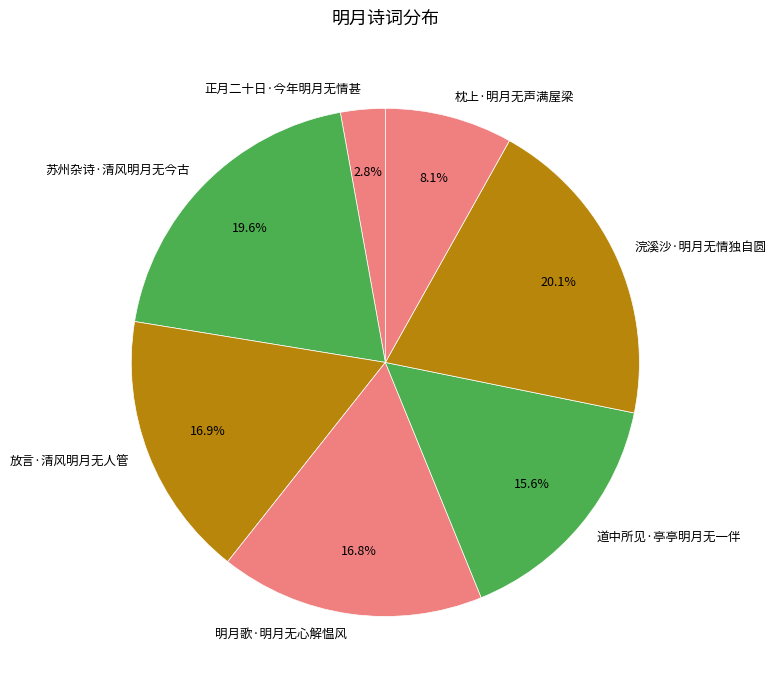

What percentage is NOT represented by 明月歌·明月无心解愠风?

83.2%